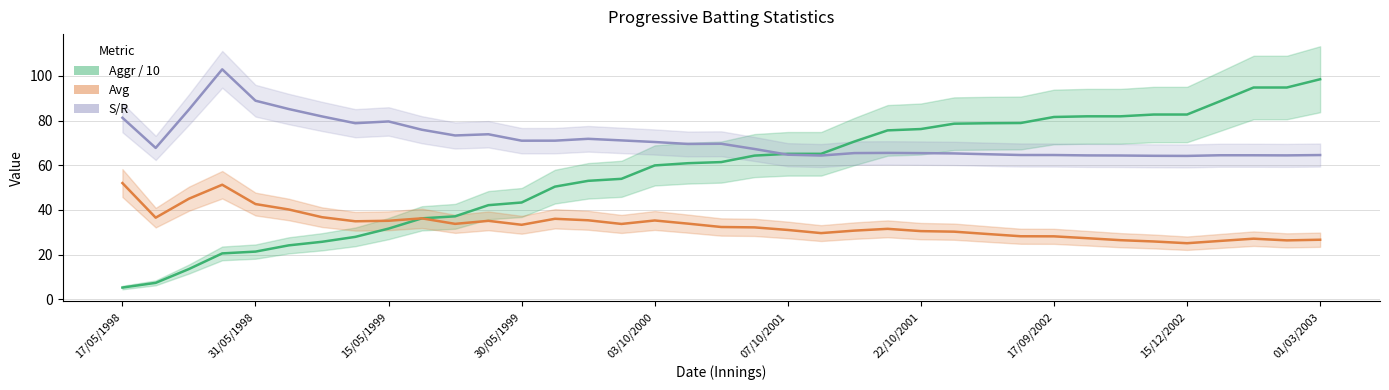

Rank the series by their average value, from highest to lowest.

S/R (line), Aggr/10 (line), Avg (line)